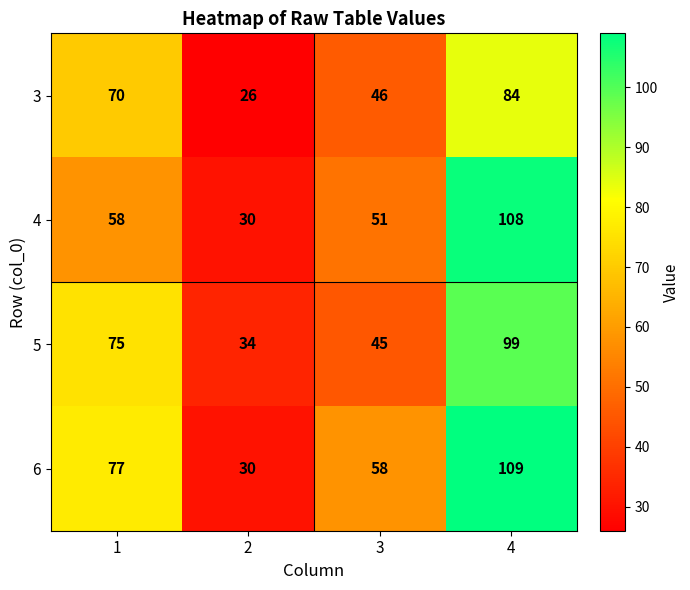

What is the approximate value of 3 at 1?

70